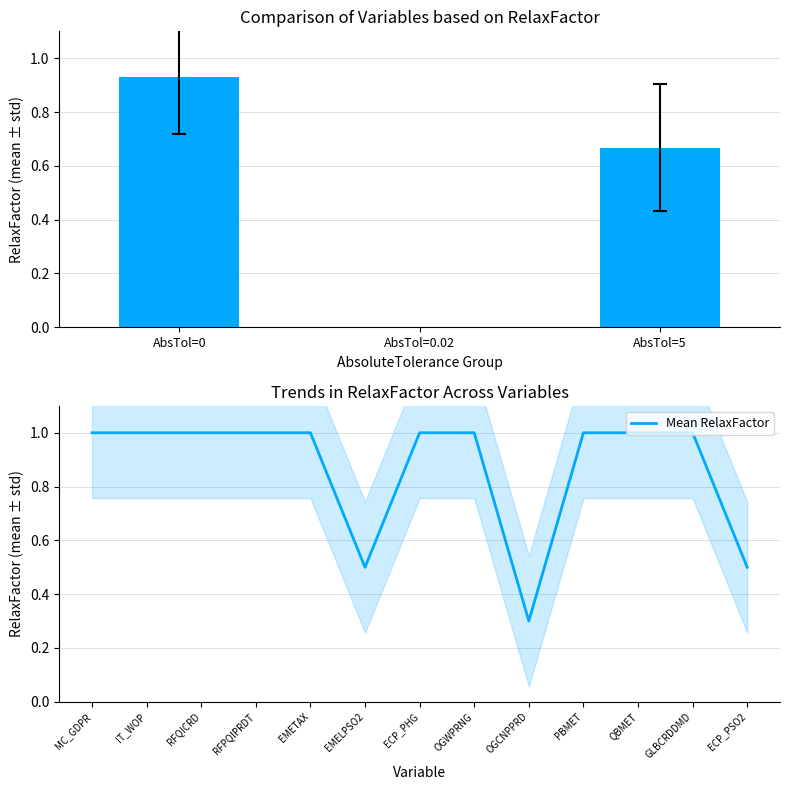

At which label is Mean RelaxFactor closest to 0?

OGCNPPRD